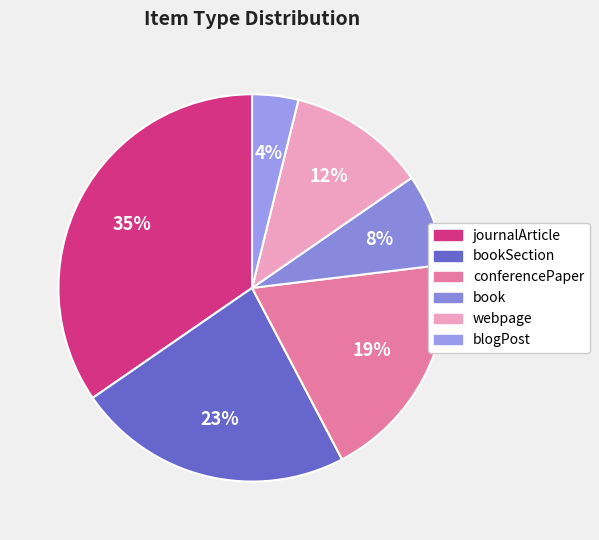

Which slice is the largest?

journalArticle